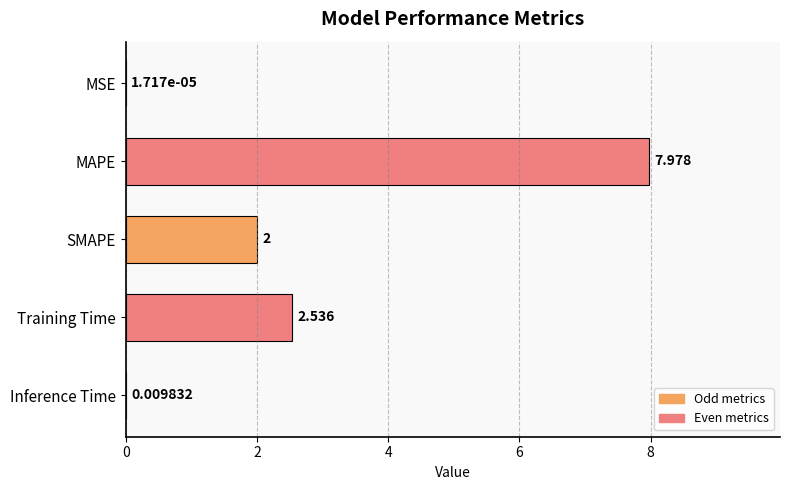

Between Training Time and MSE, which is larger?

Training Time